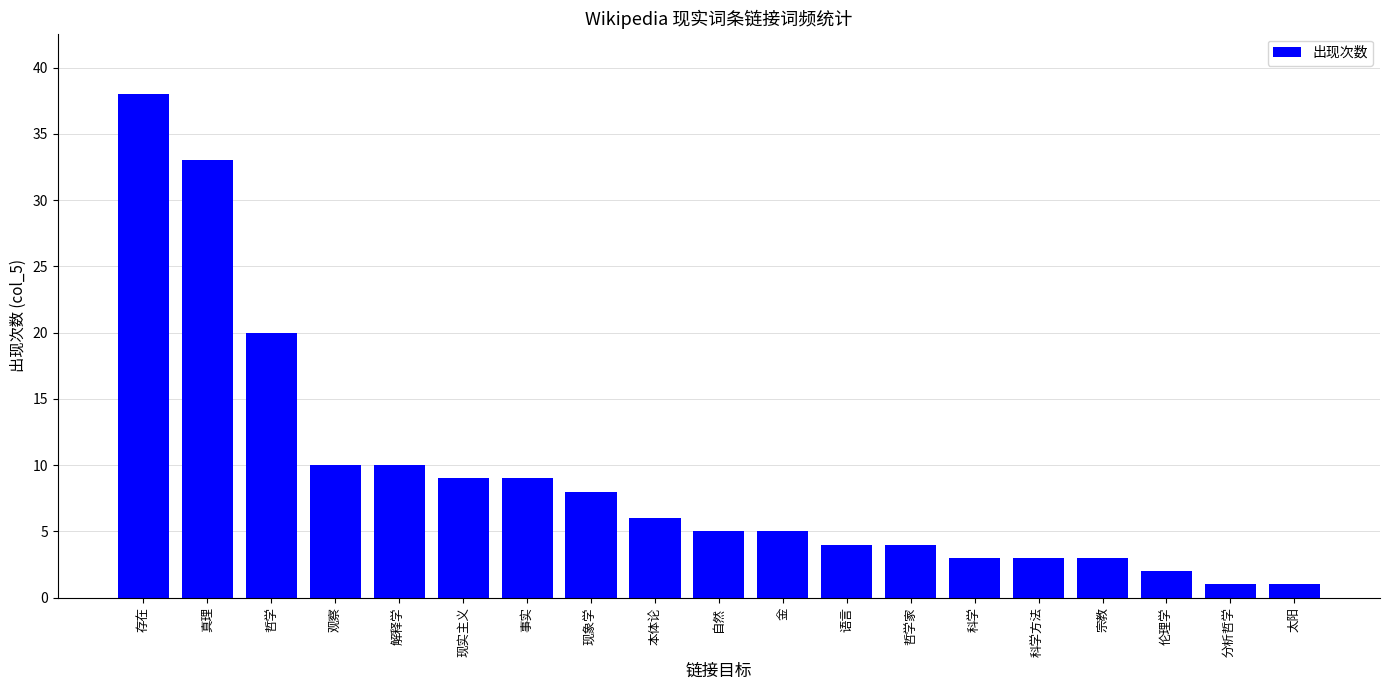

Where is the data nearest to the value 19?

哲学